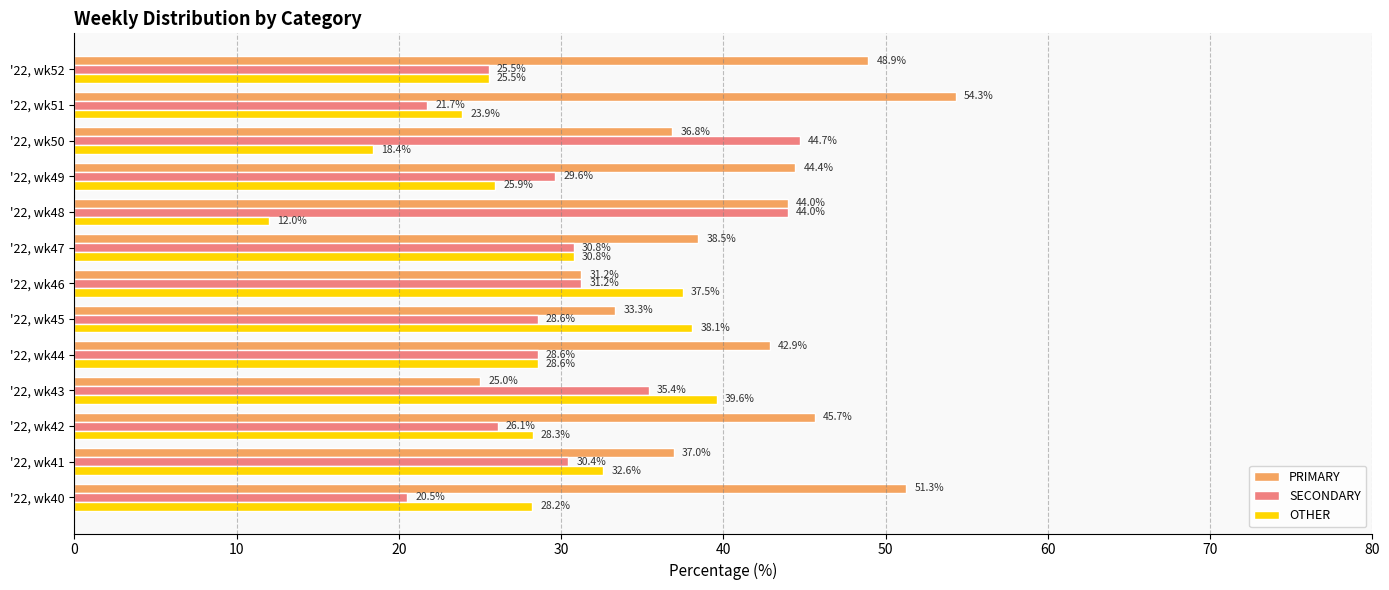

At which label does PRIMARY reach its minimum?

'22, wk43